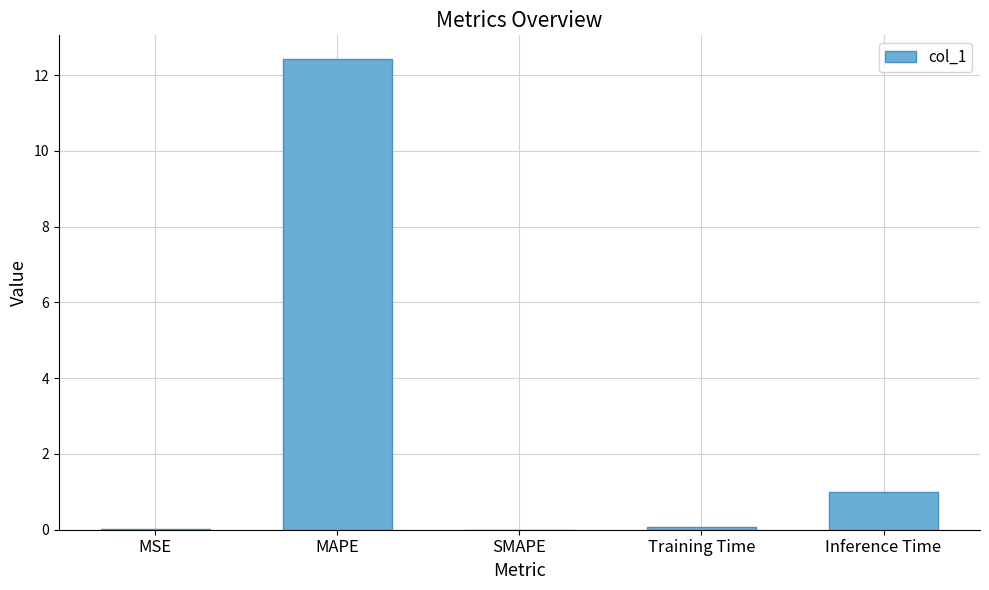

What is the average value?

2.7